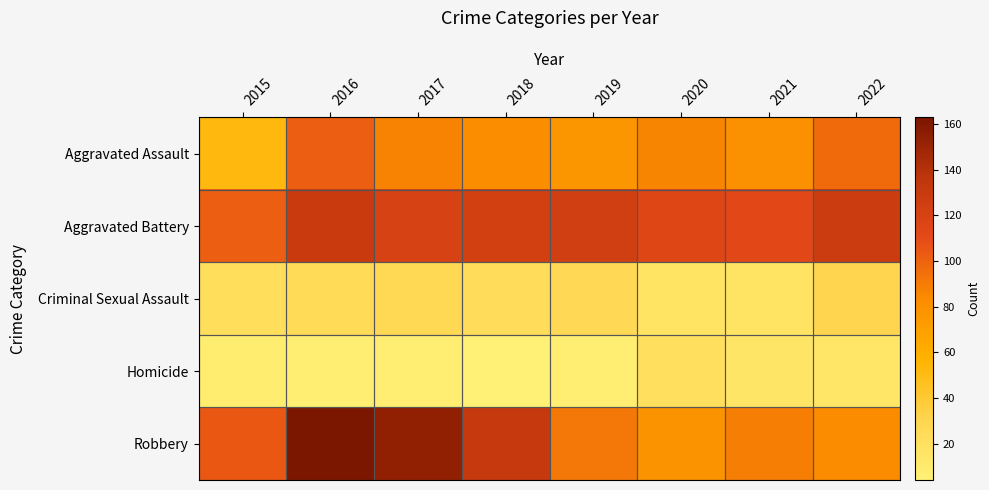

Which series has the largest total across all categories?

Aggravated Battery